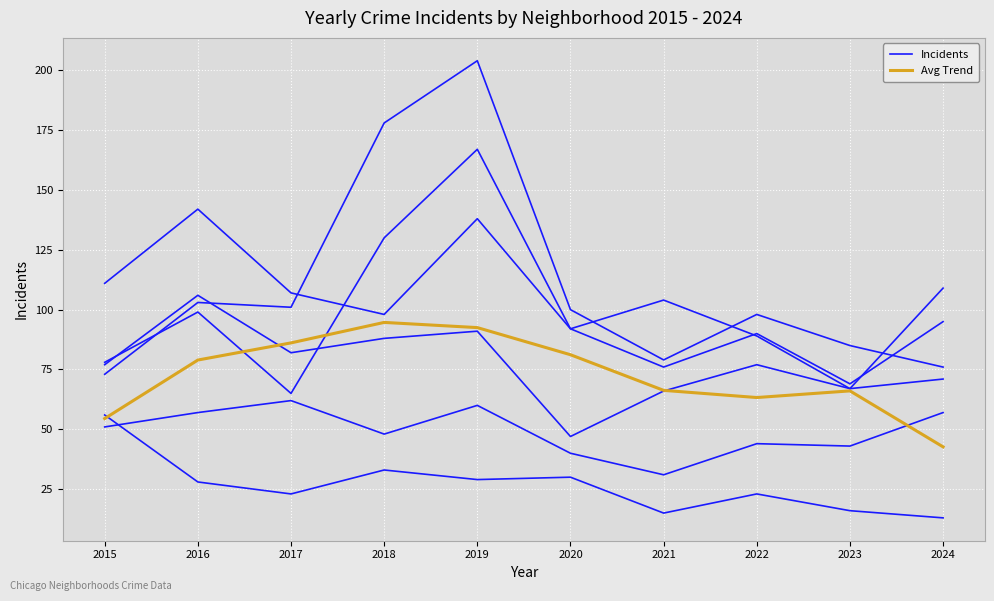

What is the value of the Incidents point at the 1st from the left?

111.0